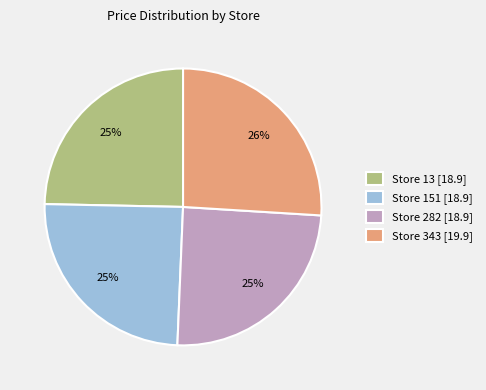

True or false: Store 282 accounts for 20% of the total.

False